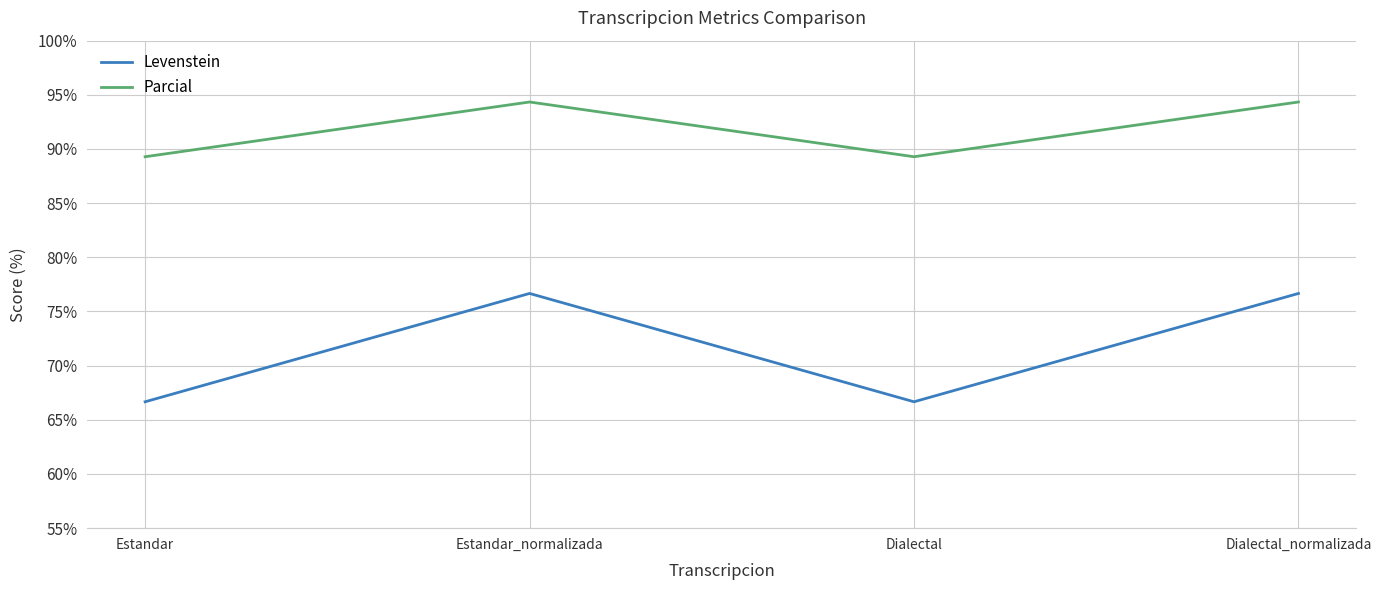

What position from the left is Estandar_normalizada?

2